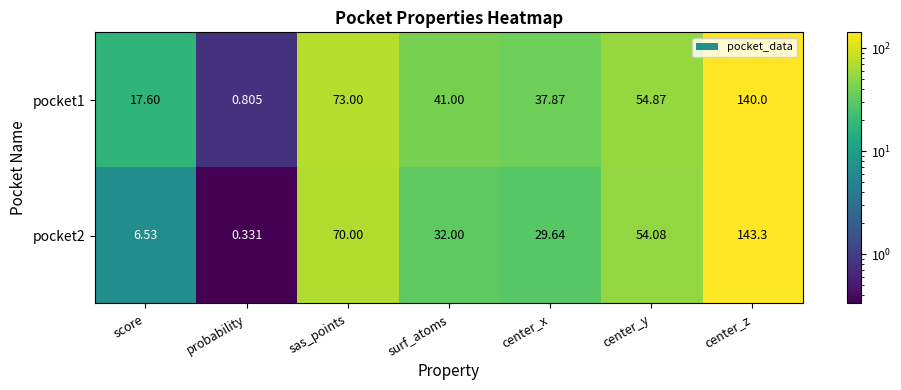

Is the value of pocket2 at center_y greater than the value of pocket1 at center_x?

Yes